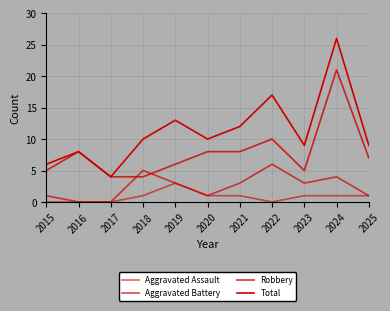

Does the chart display data point markers on the line(s)?

No